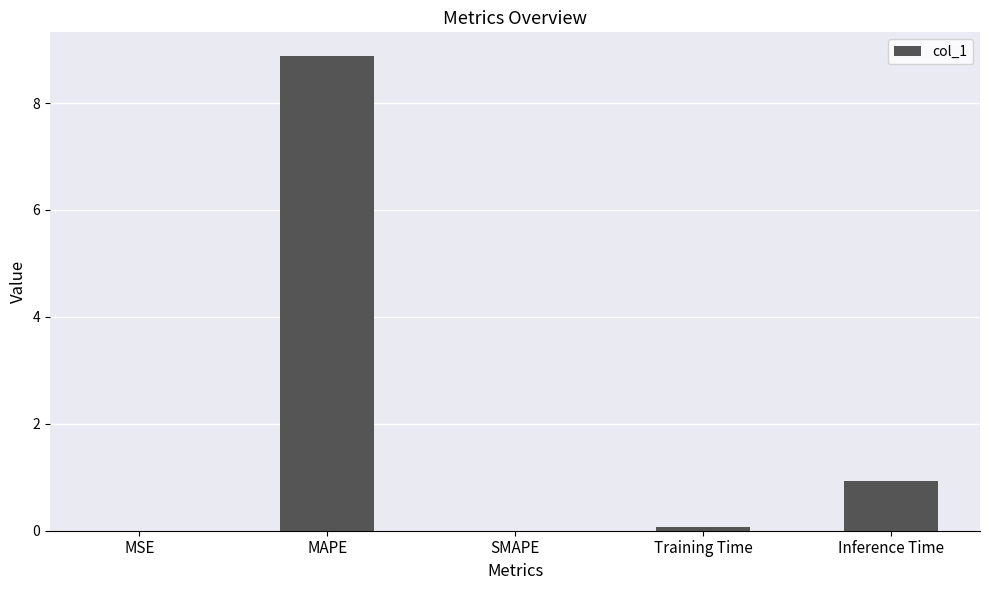

How many distinct data groups are displayed?

1